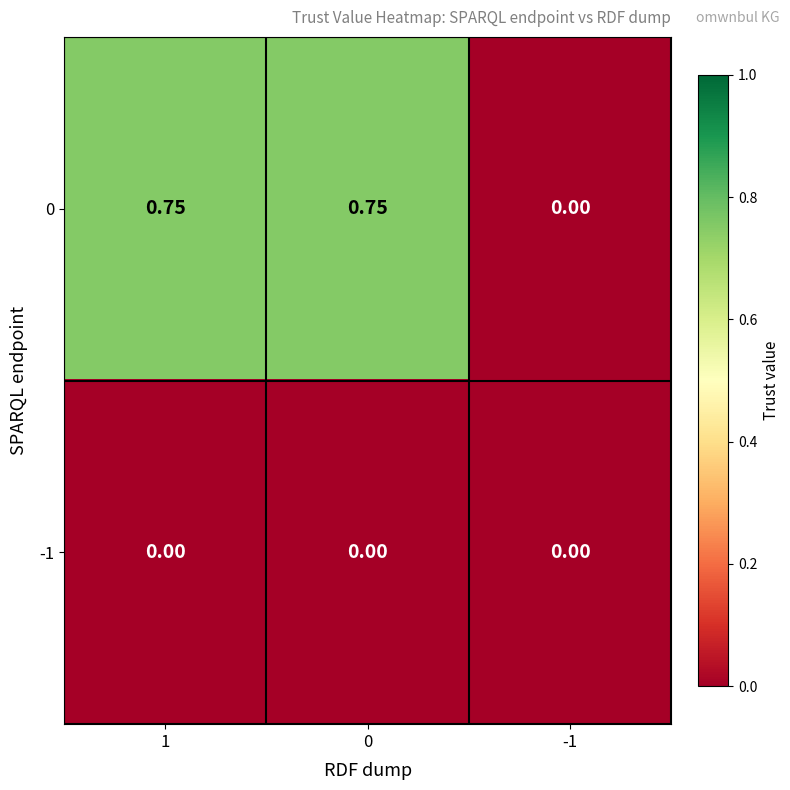

Count the number of data series in this chart.

2